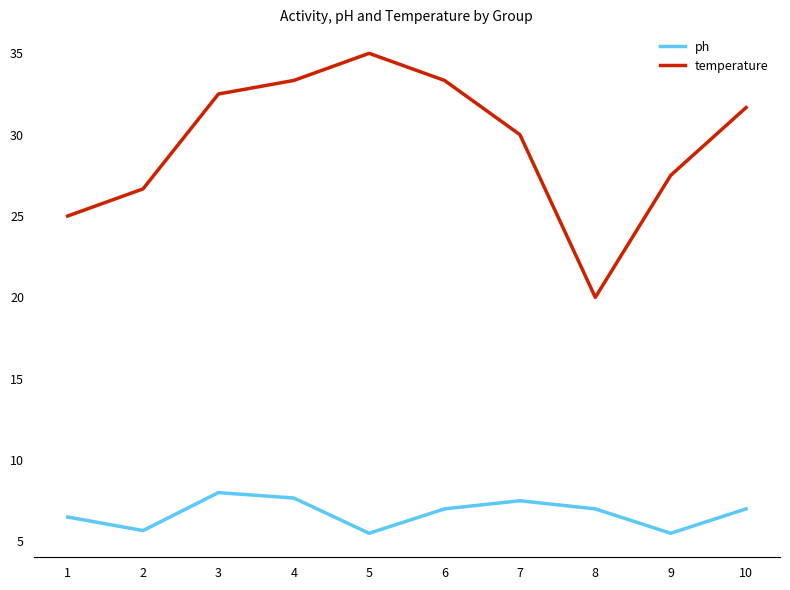

True or false: temperature and ph cross at least once.

False